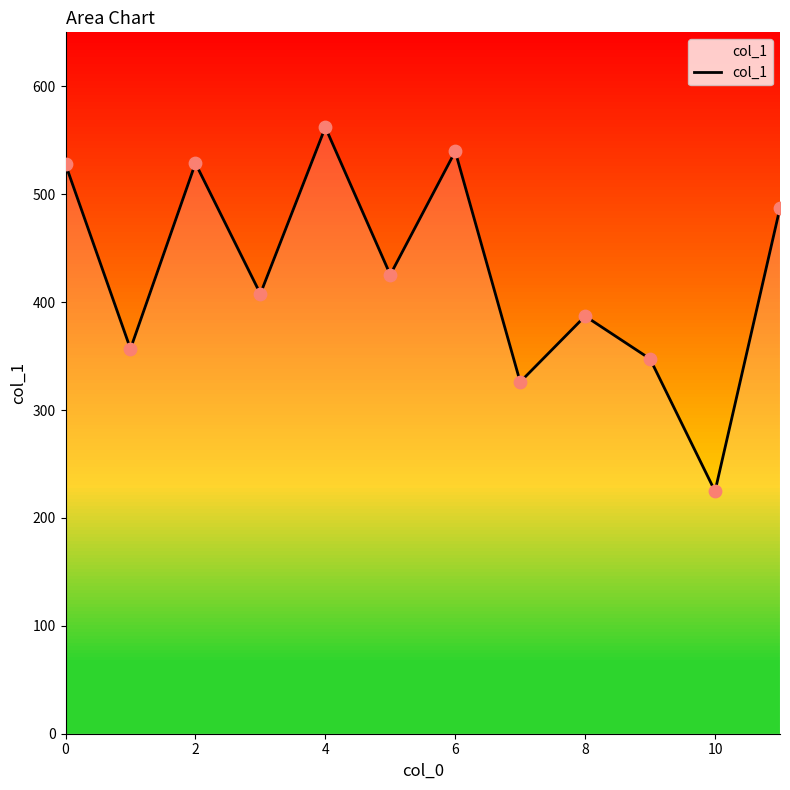

True or false: col_1 has a value of 721.2 at 0.

False